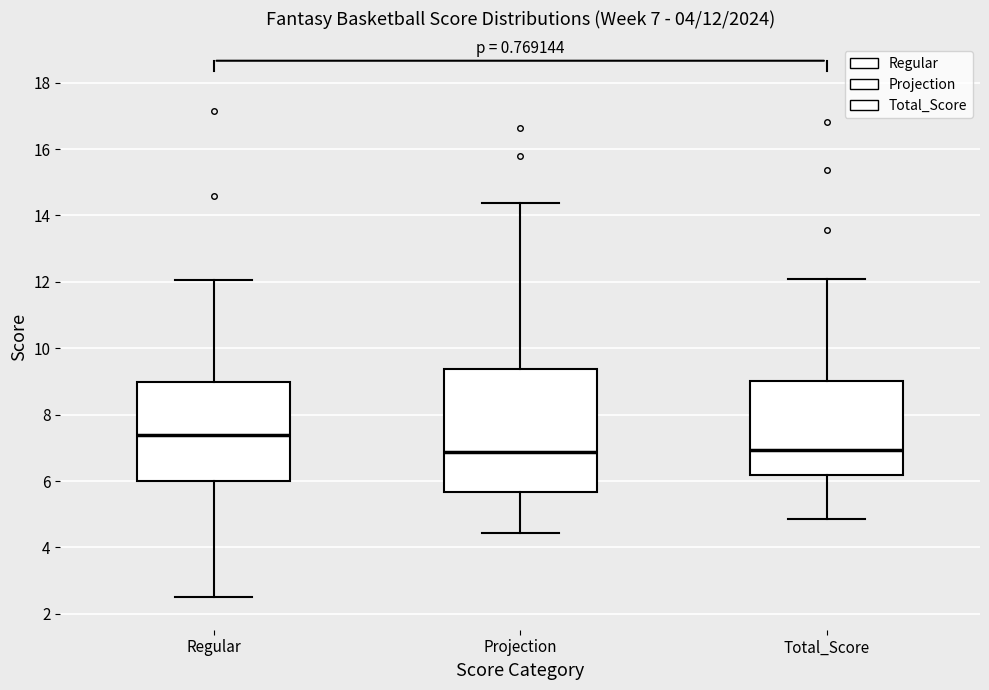

Which box is the tallest, from its lower edge to its upper edge?

Projection